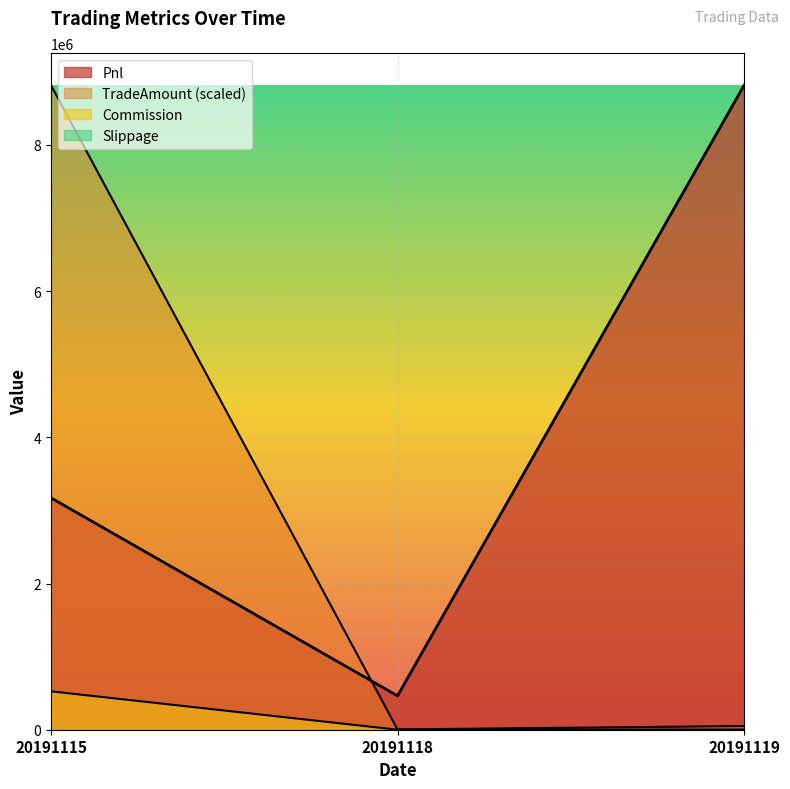

At which label is TradeAmount (scaled) closest to 4409355?

20191119